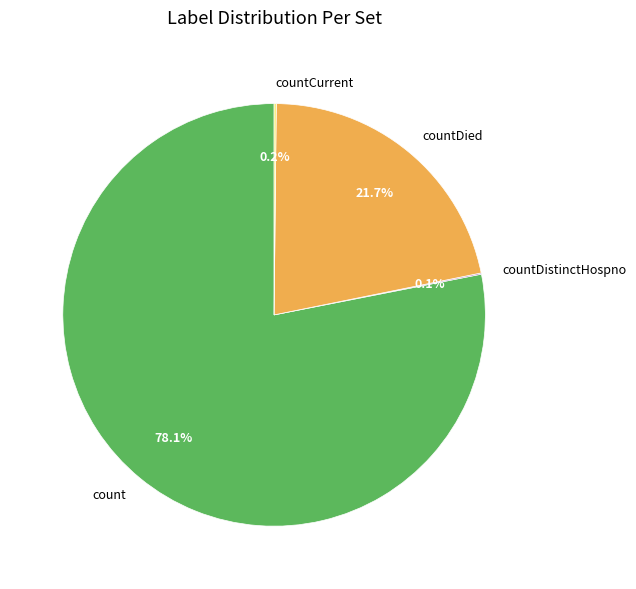

What portion of the pie excludes countDied?

78.3%